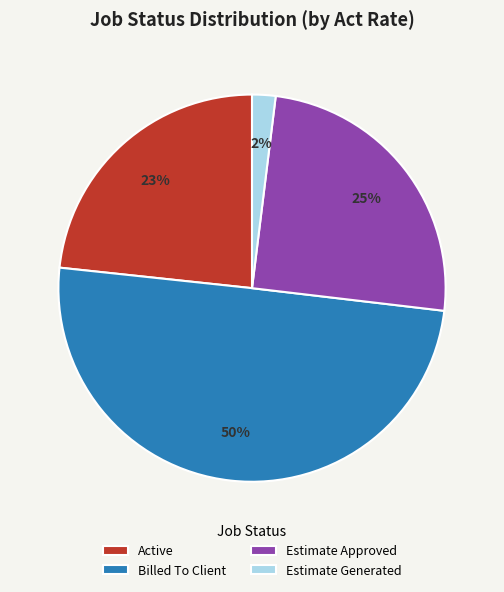

Do Active and Estimate Approved together represent more than half of the pie?

No